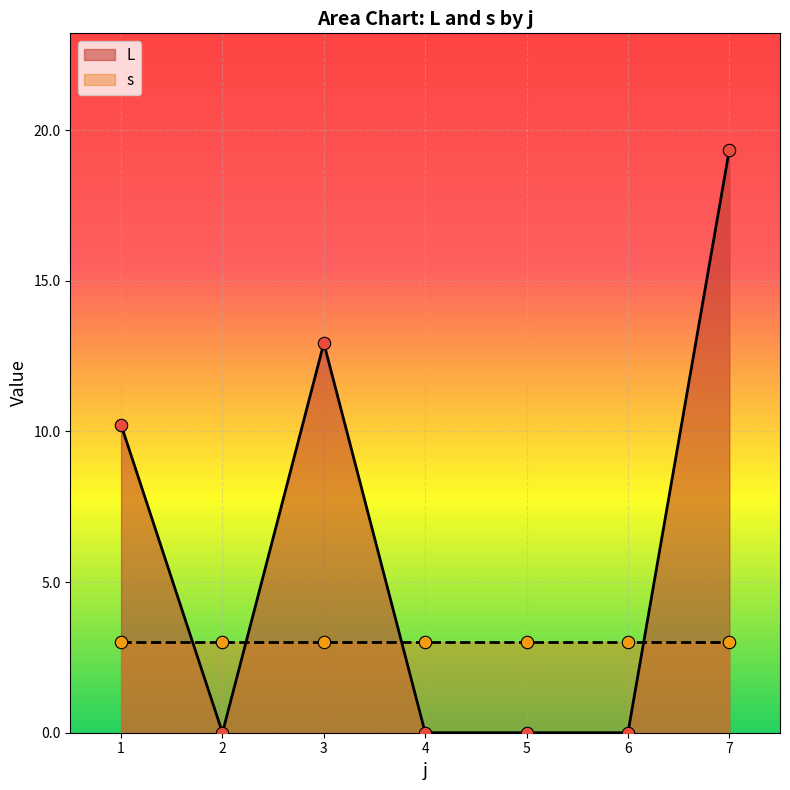

What is the highest value of the L series?

19.3